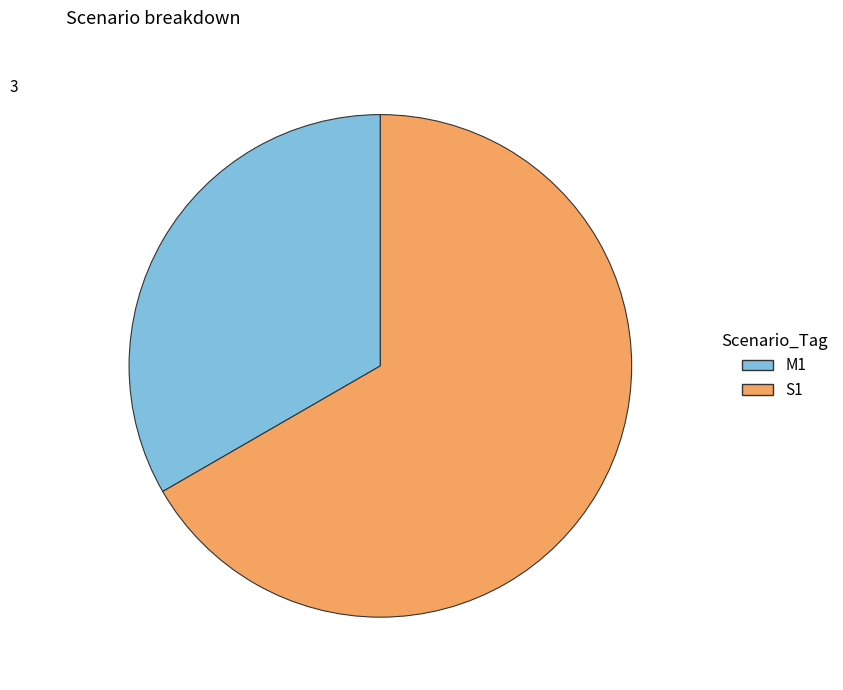

Combined, do S1 and M1 account for over 50%?

Yes